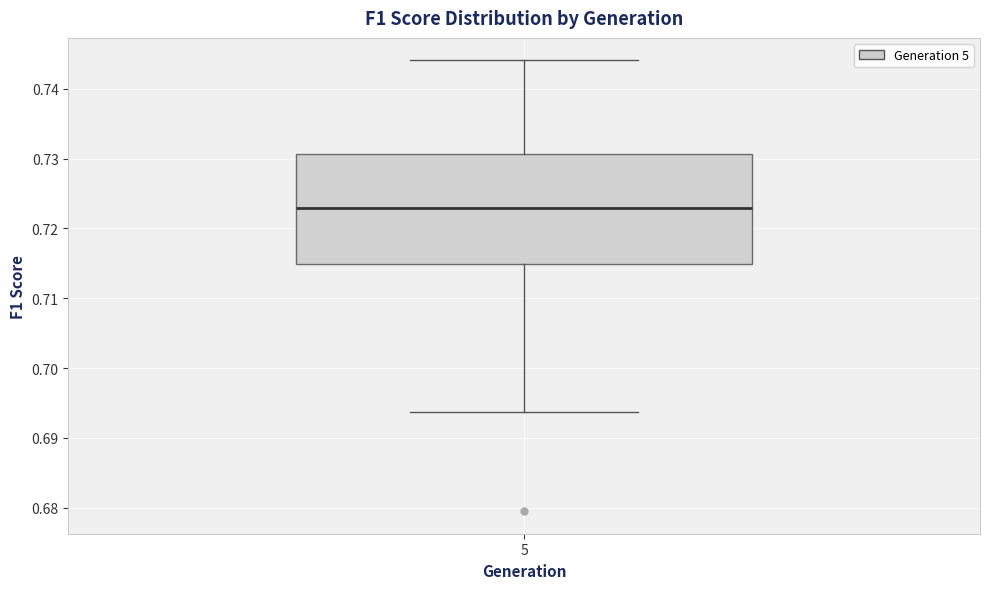

Transcribe this box plot: give where the median line is, the range the box spans, and where the two whiskers end, as read against the y-axis. The values are not printed on the chart, so give them approximately, as read against the axis.

median 0.723, box 0.715 to 0.731, whiskers 0.694 to 0.744